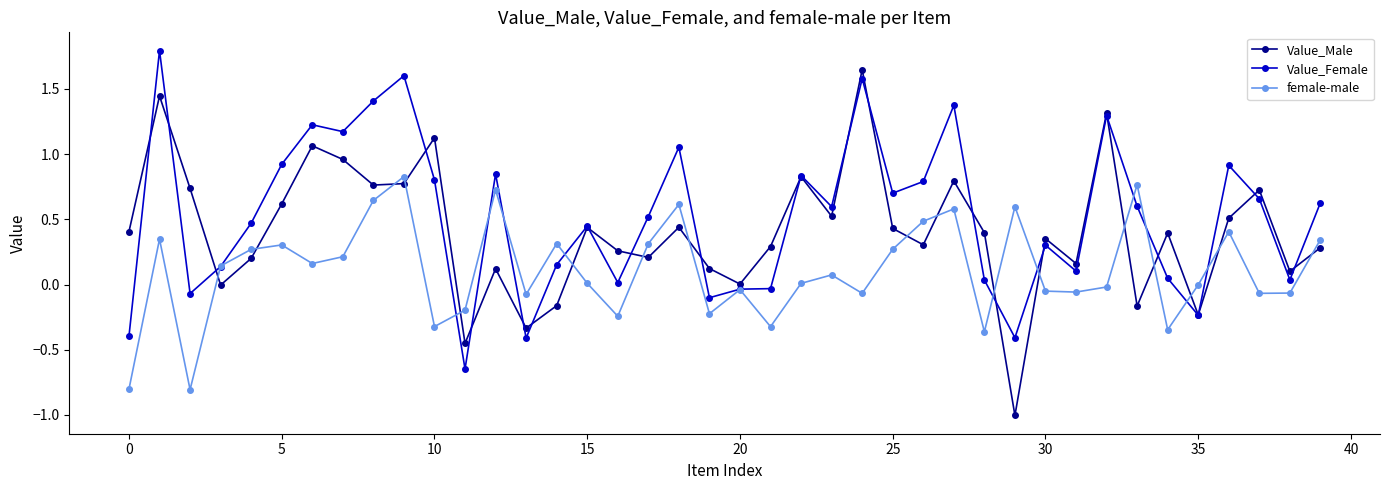

Which series ends up on top after the final intersection of Value_Male and female-male?

female-male